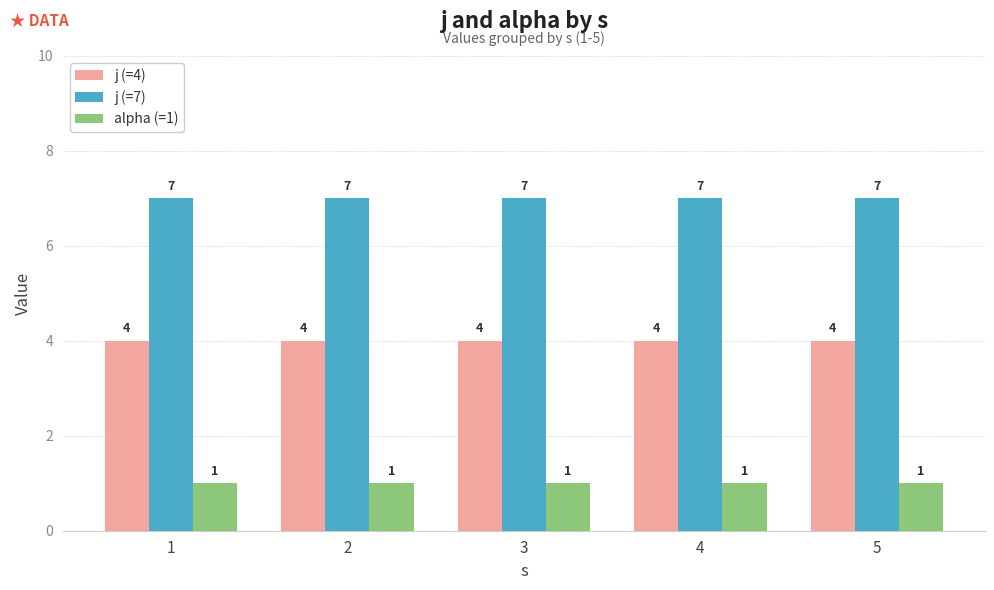

List the series in order of their peak value, highest first.

j (=7), j (=4), alpha (=1)